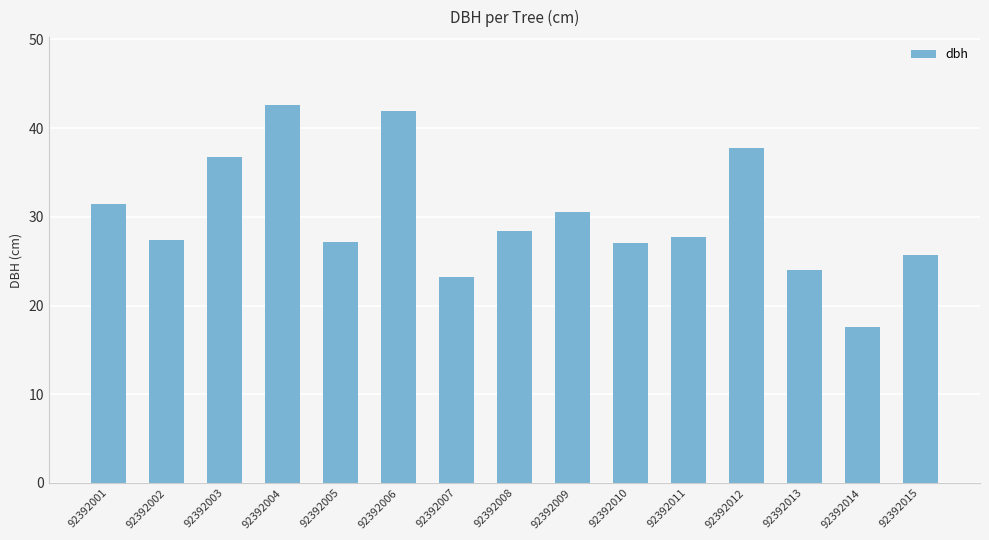

What is the value of the 10th bar from the left?

27.1